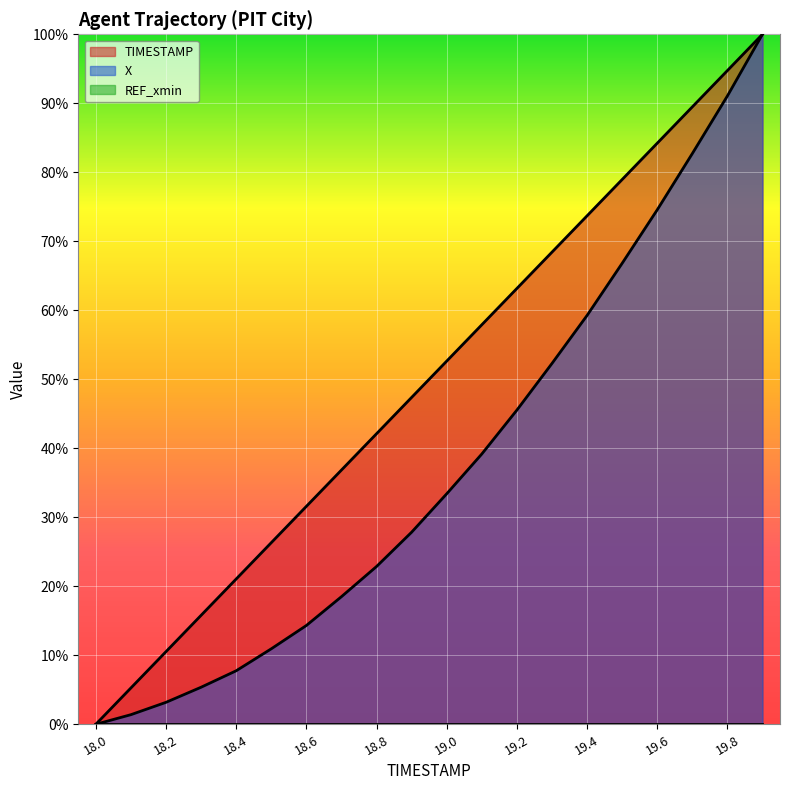

Rank the series at 18.5 from highest to lowest value.

TIMESTAMP, X